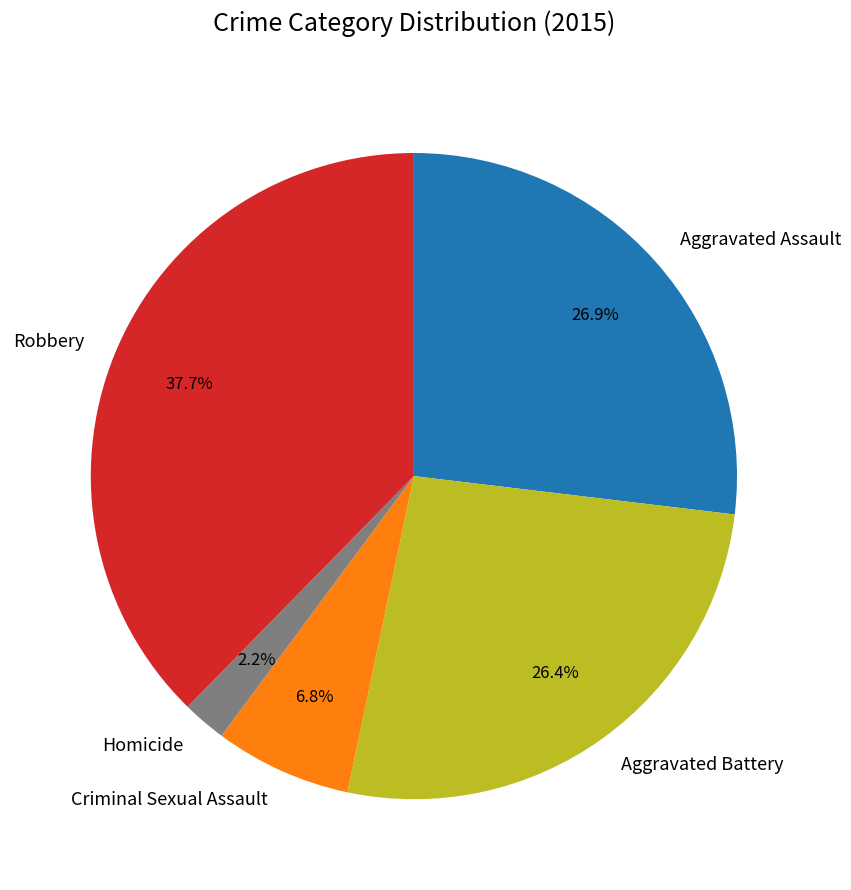

Approximately how many times larger is the value at Aggravated Battery compared to Robbery?

0.7